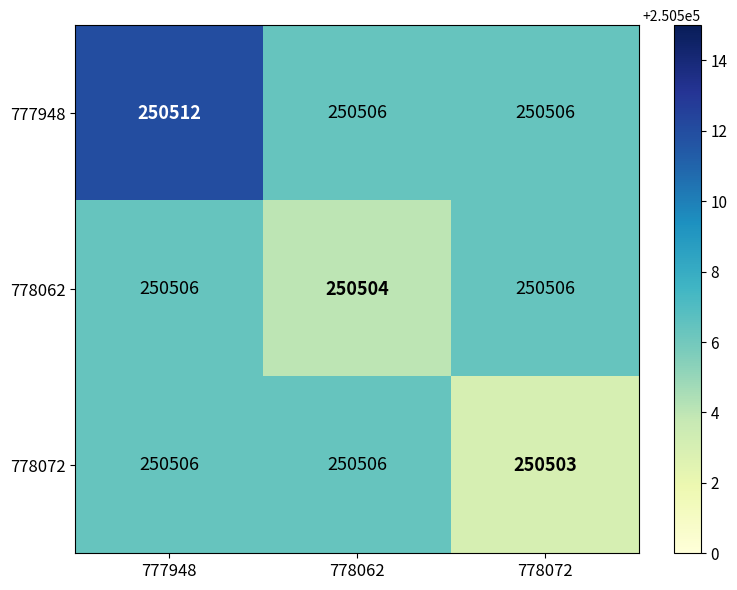

Which series changed the most between 777948 and 778072?

777948